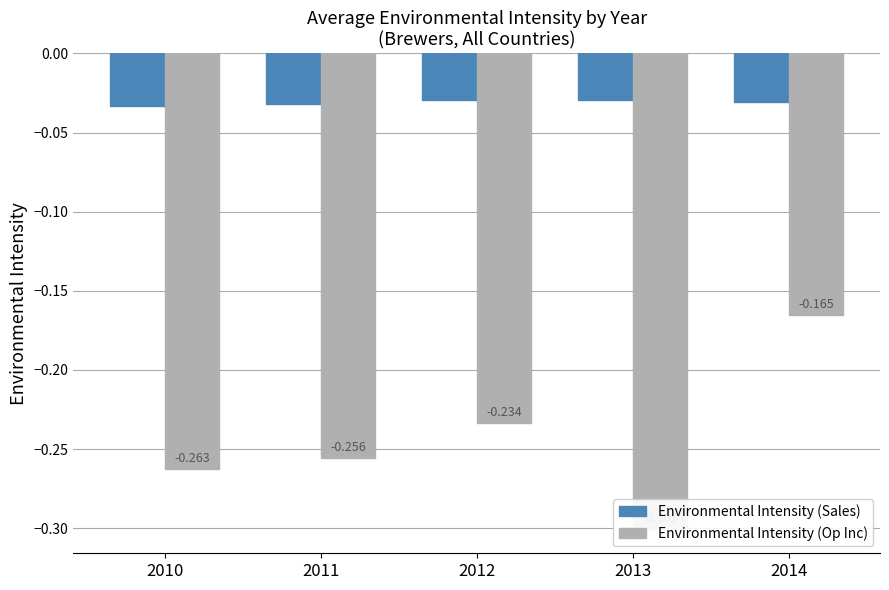

How many categories are shown in the chart?

5